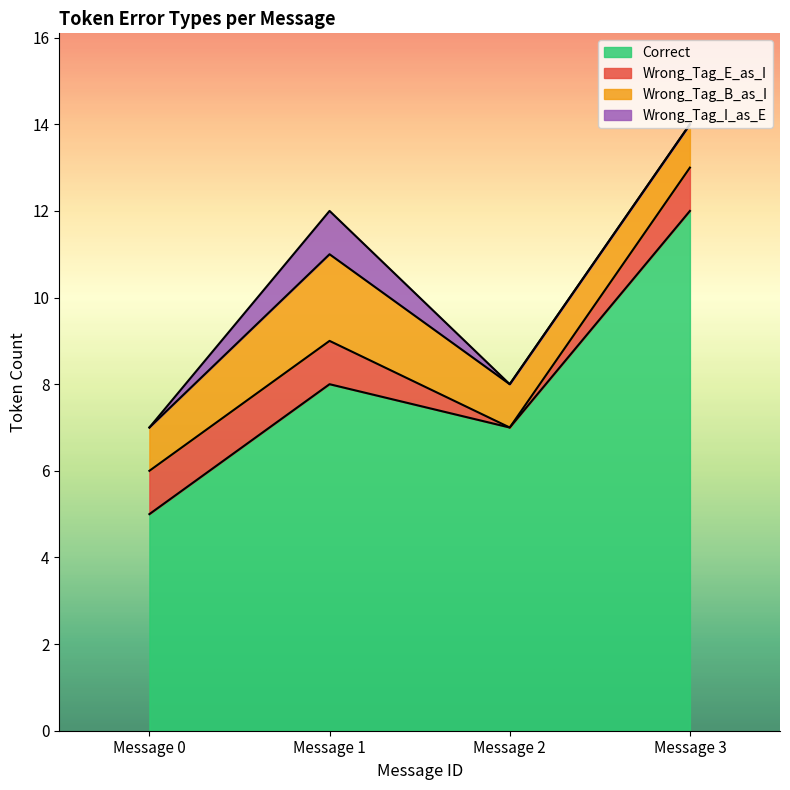

At which label is Correct closest to 8?

Message 1